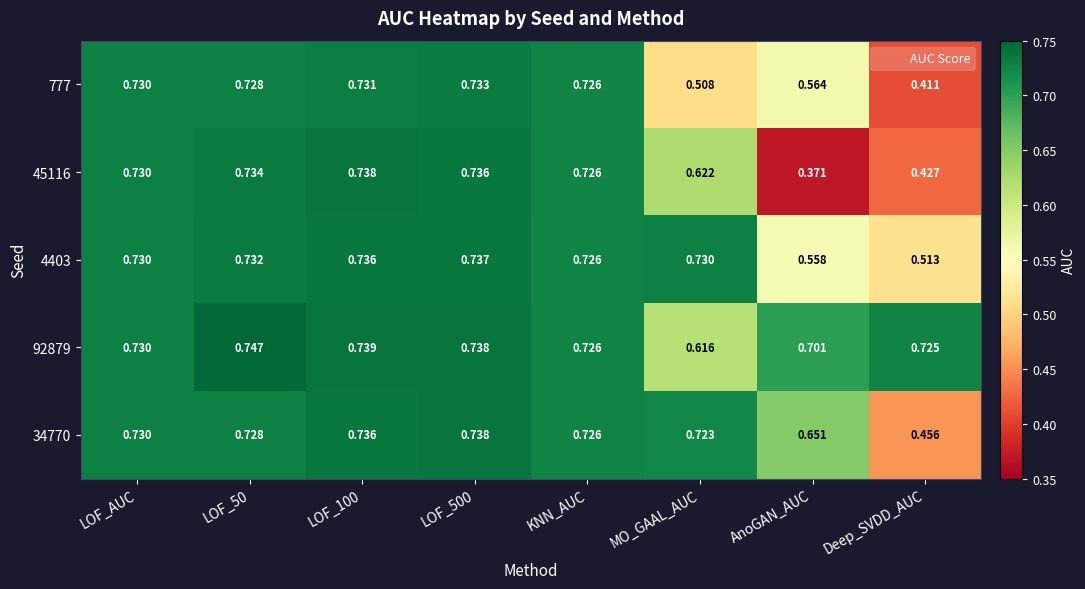

At which label is 777 closest to 0?

Deep_SVDD_AUC